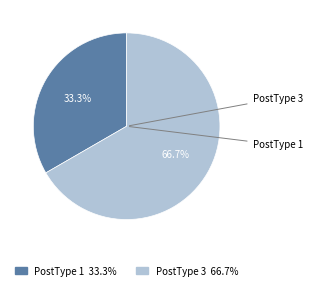

How many segments does this pie chart have?

2